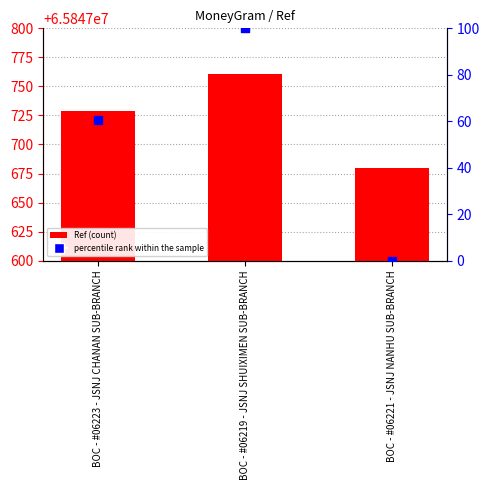

Is the value of percentile rank within the sample at BOC - #06219 - JSNJ SHUIXIMEN SUB-BRANCH greater than the value of Ref at BOC - #06221 - JSNJ NANHU SUB-BRANCH?

No